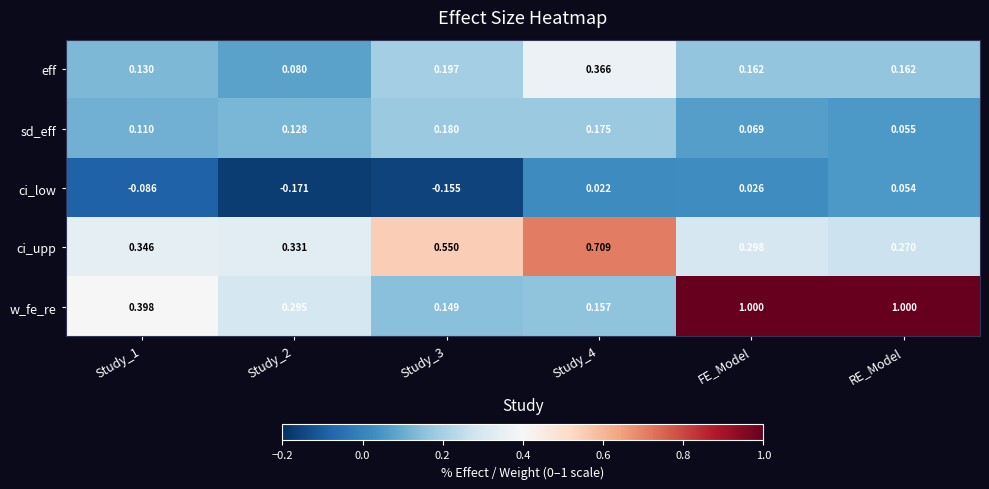

At which category is the sum across all series the highest?

FE_Model